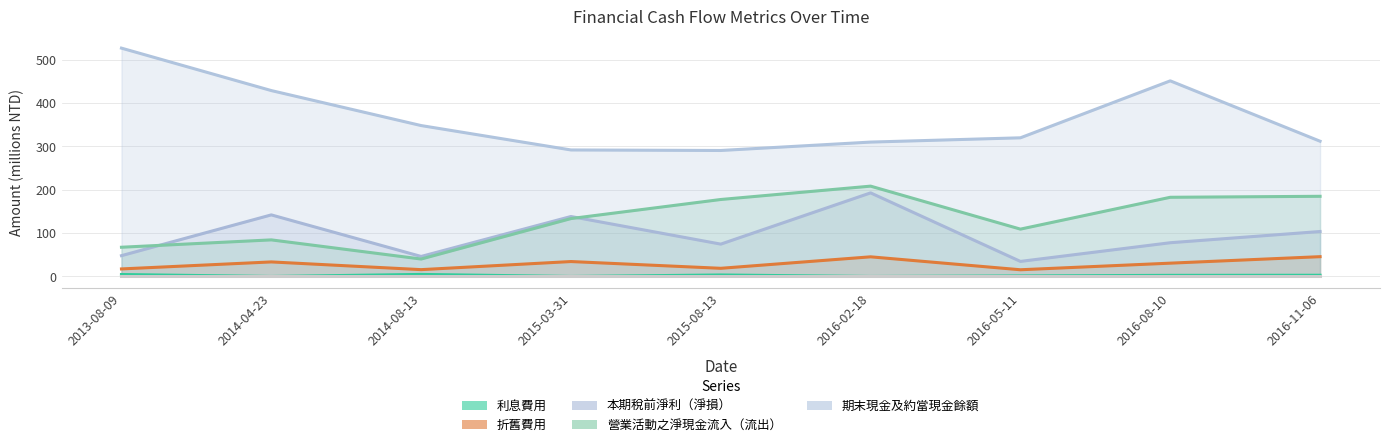

How many lines are shown in the chart?

5